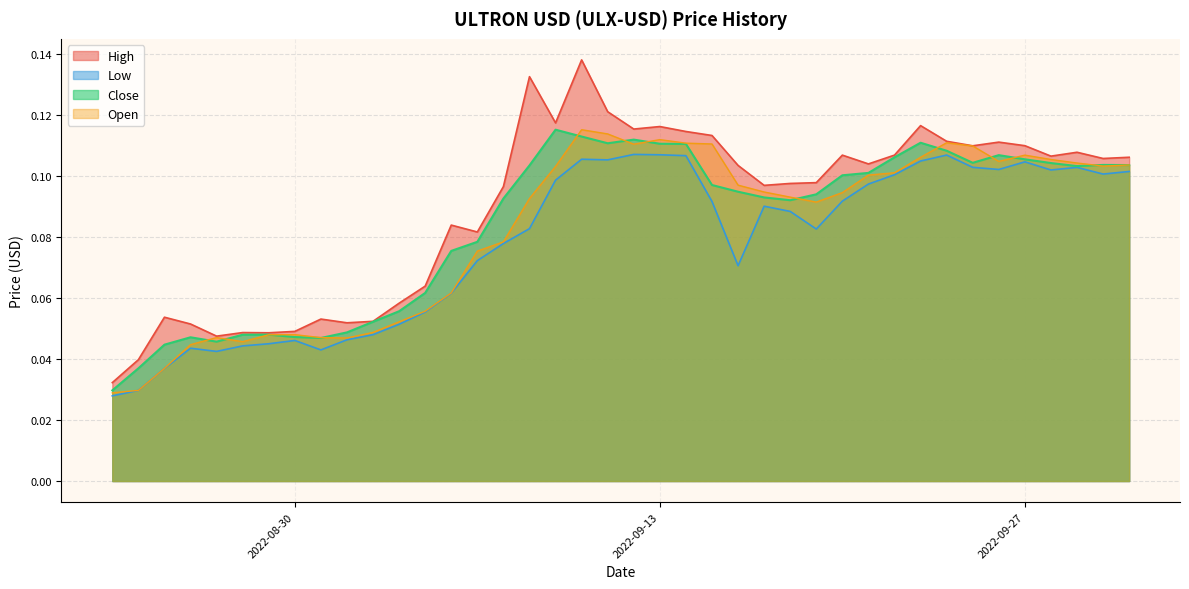

How many lines are shown in the chart?

4